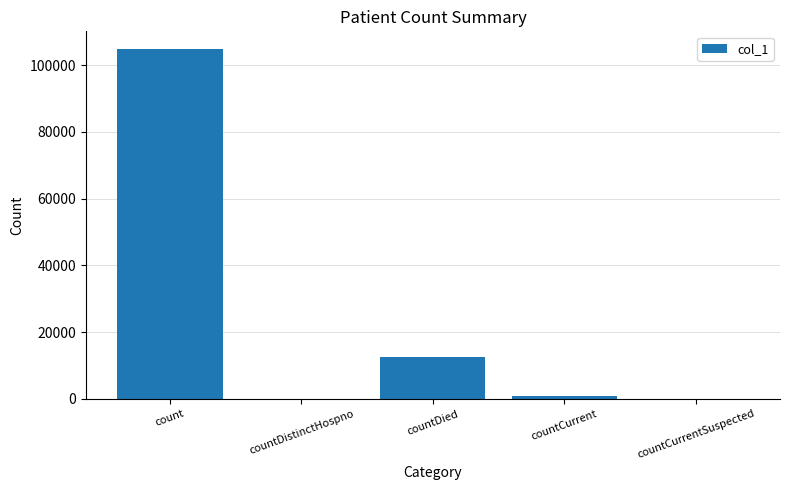

Between countDied and countDistinctHospno, which is larger?

countDied